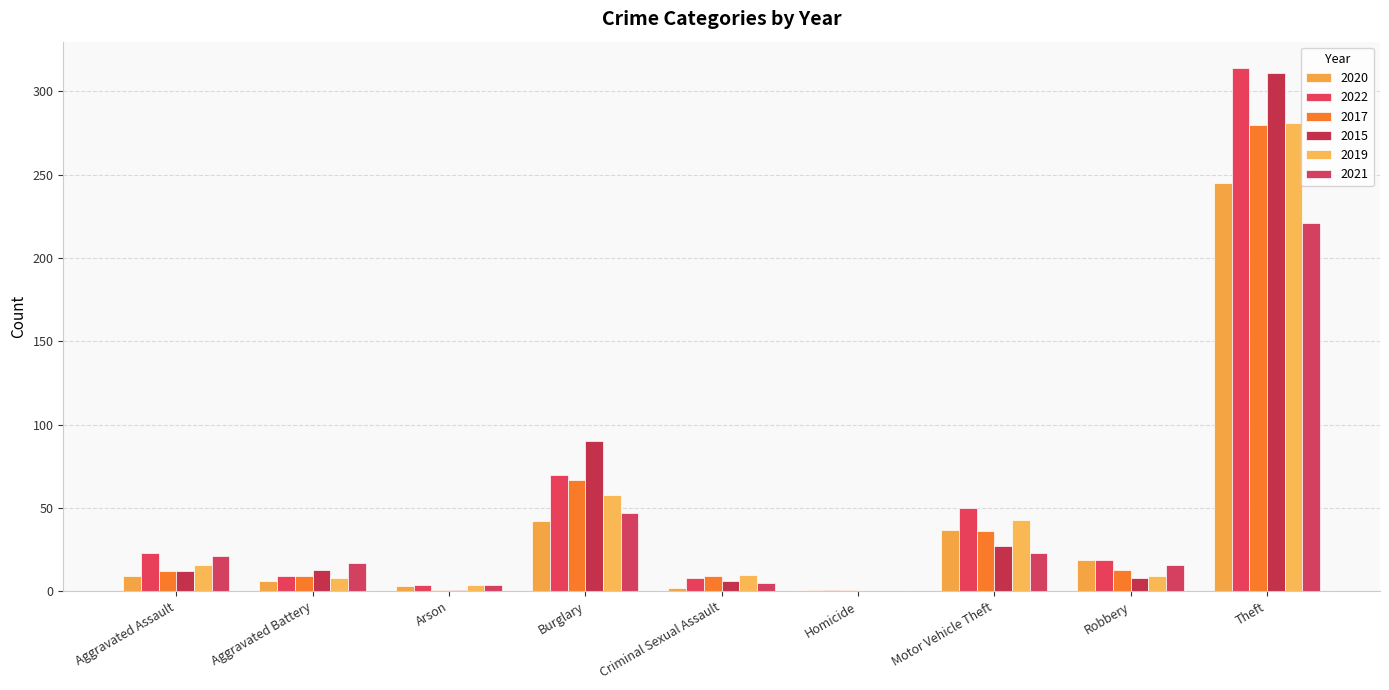

What is the spread (max minus min) of values at Aggravated Battery?

11